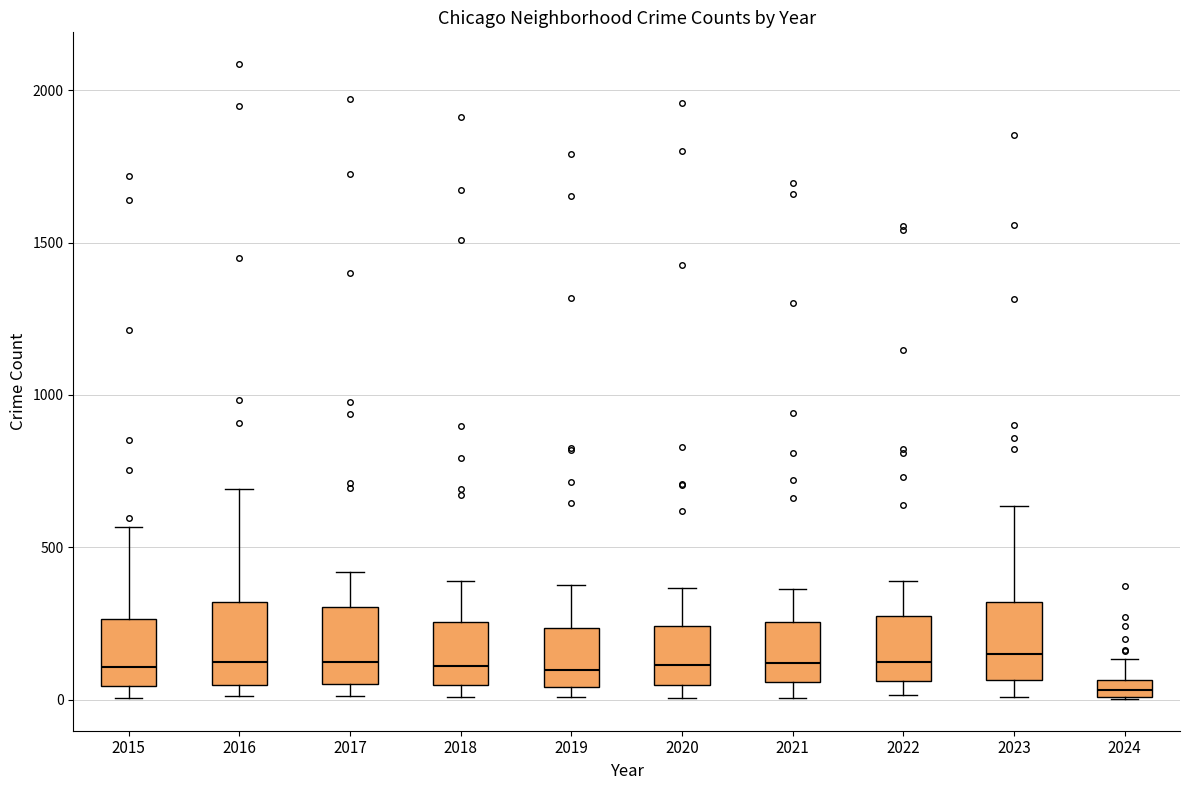

Where does the upper whisker of the box at x = 2017 end on the y-axis? The values are not printed on the chart, so give them approximately, as read against the axis.

400